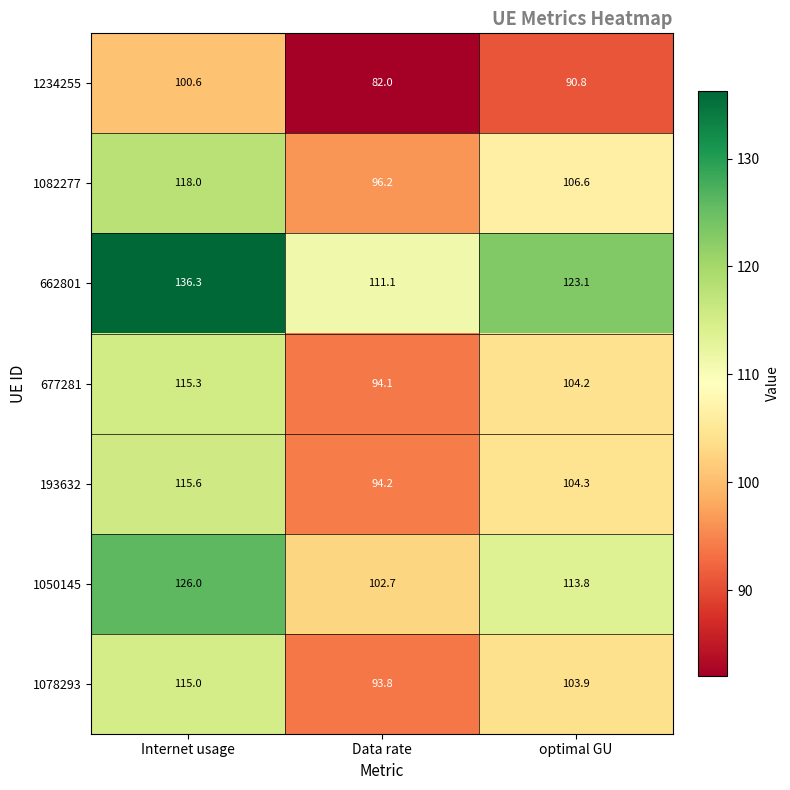

At which label does 677281 first exceed 104?

Internet usage